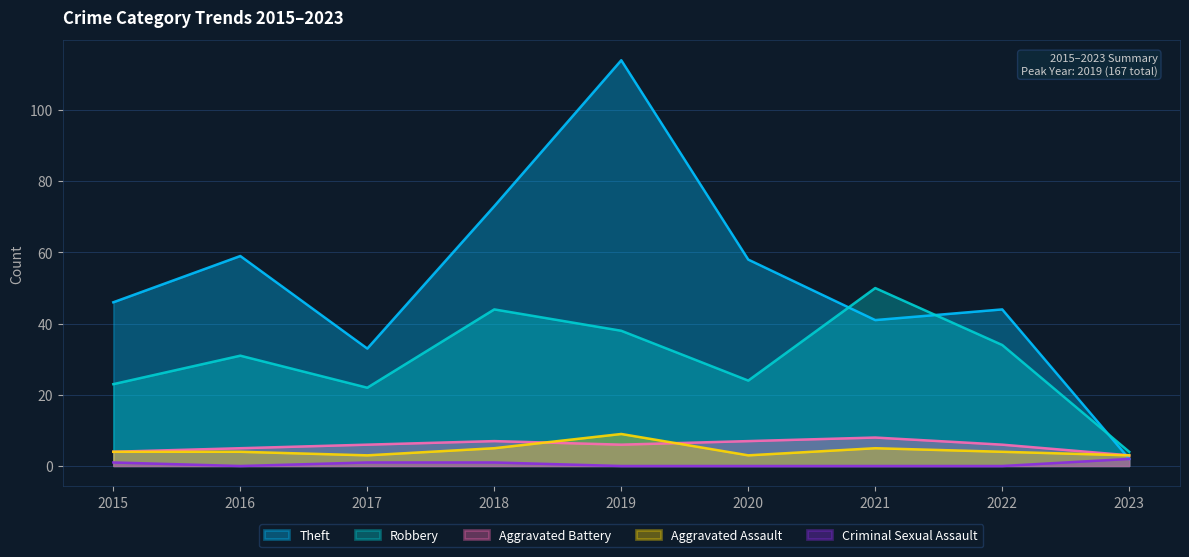

What are all the series names shown in the legend?

Theft, Robbery, Aggravated Battery, Aggravated Assault, Criminal Sexual Assault